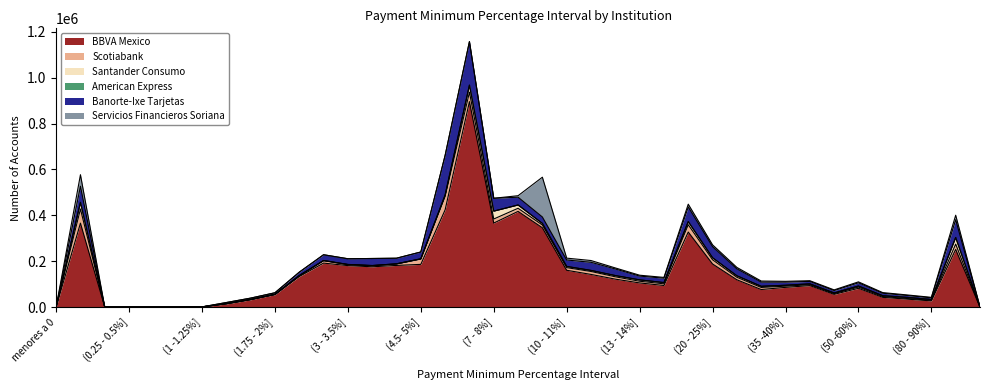

What are all the series names shown in the legend?

BBVA Mexico, Scotiabank, Santander Consumo, American Express, Banorte-Ixe Tarjetas, Servicios Financieros Soriana